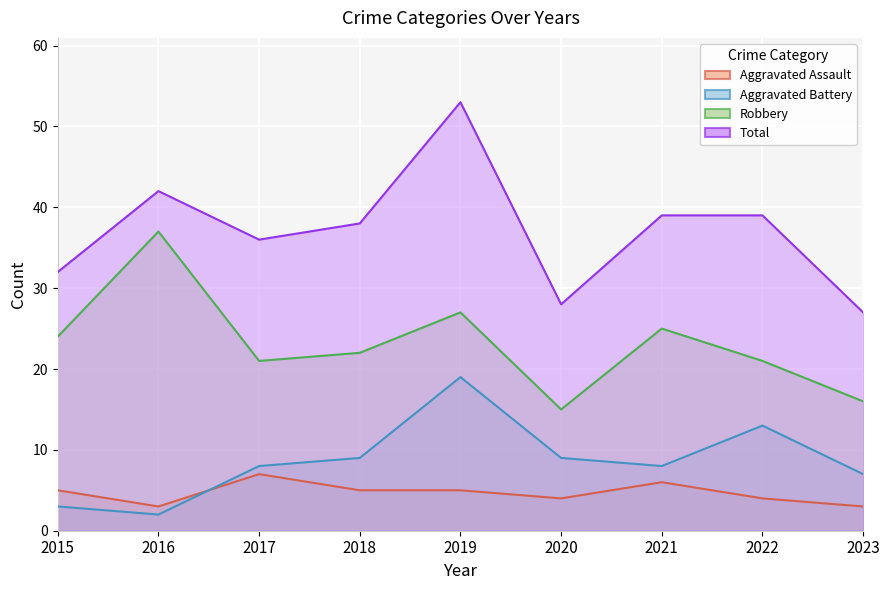

Reading left to right, extract all data points from this chart.

Aggravated Assault: 2015=5	2016=3	2017=7	2018=5	2019=5	2020=4	2021=6	2022=4	2023=3
Aggravated Battery: 2015=3	2016=2	2017=8	2018=9	2019=19	2020=9	2021=8	2022=13	2023=7
Robbery: 2015=24	2016=37	2017=21	2018=22	2019=27	2020=15	2021=25	2022=21	2023=16
Total: 2015=32	2016=42	2017=36	2018=38	2019=53	2020=28	2021=39	2022=39	2023=27